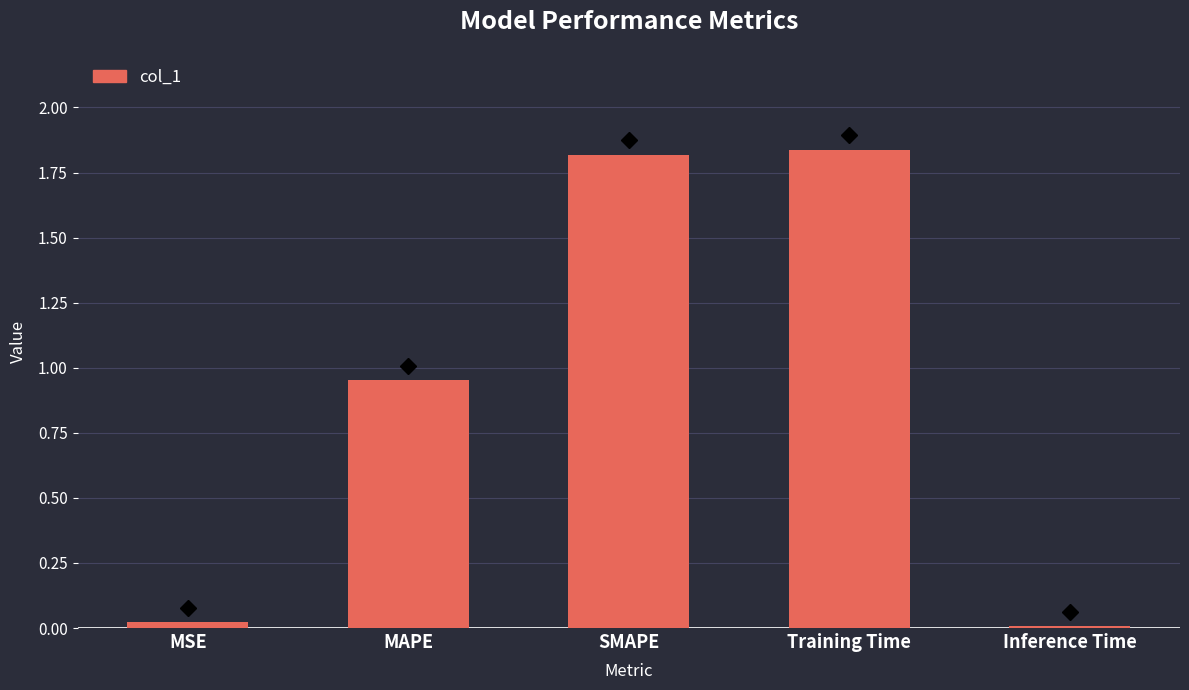

True or false: the data shows 0.8 at SMAPE.

False